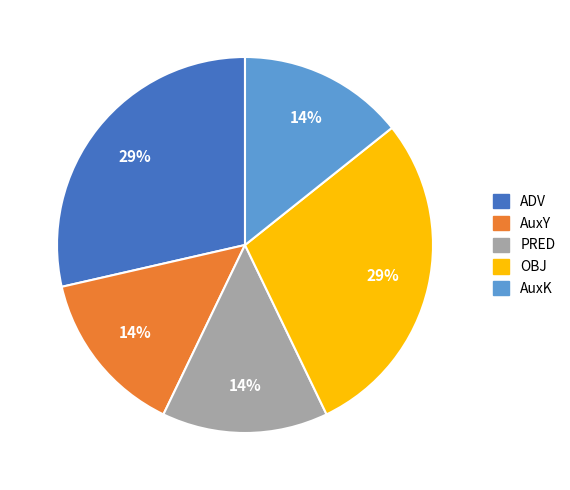

Does any single category account for the majority?

No